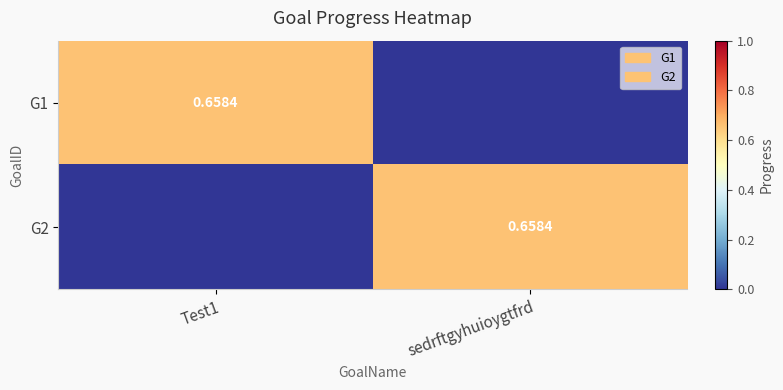

List the series in order of their peak value, lowest first.

G1, G2